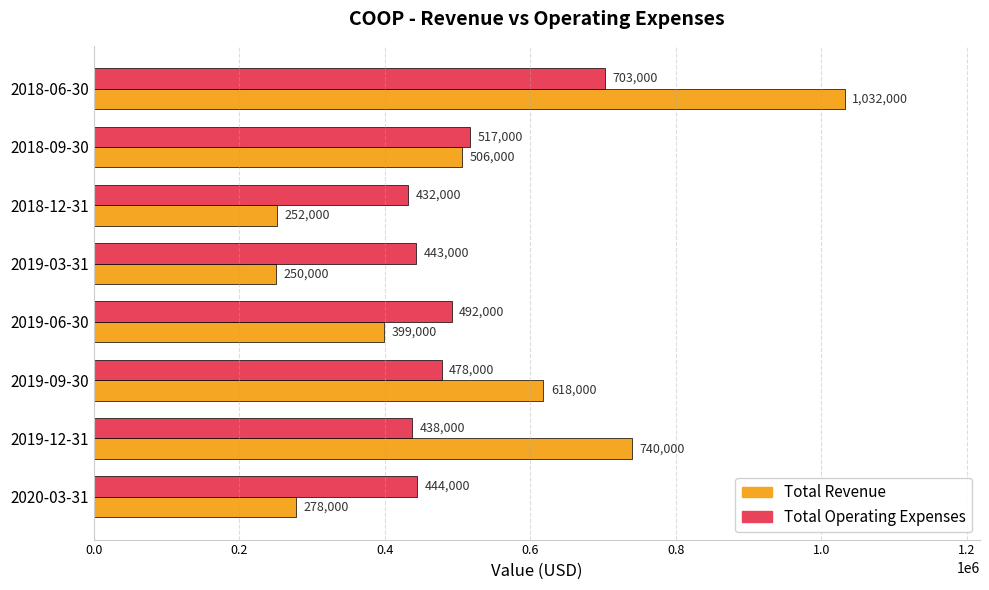

What is the spread (max minus min) of values at 2018-12-31?

180000